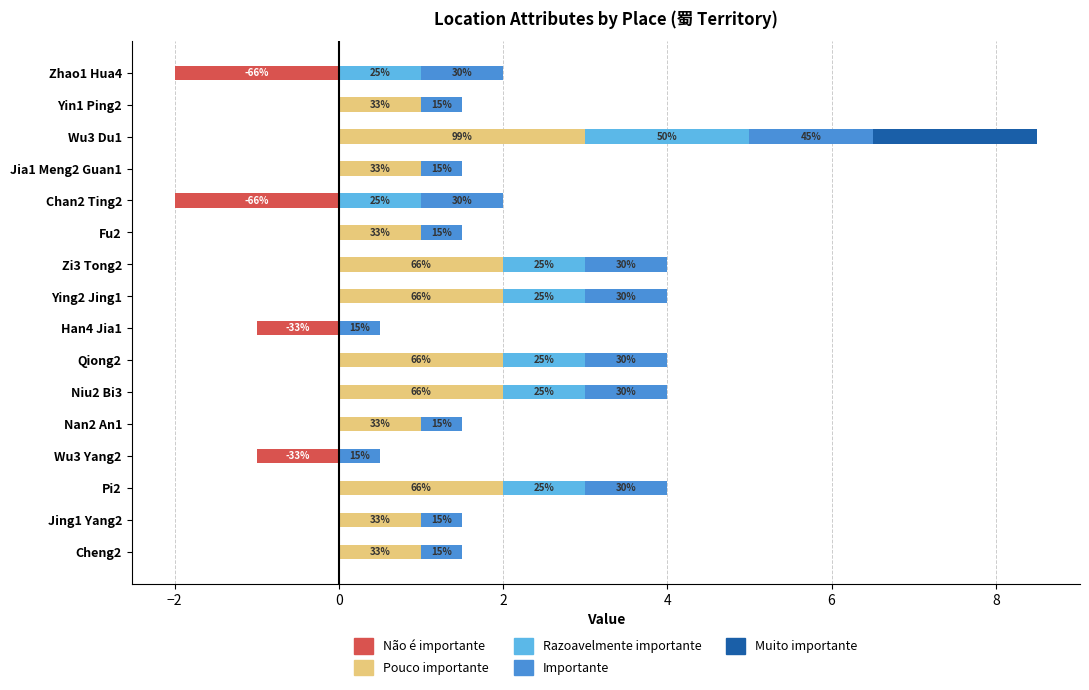

Is it true that Pouco importante equals 0.9 at Qiong2?

False